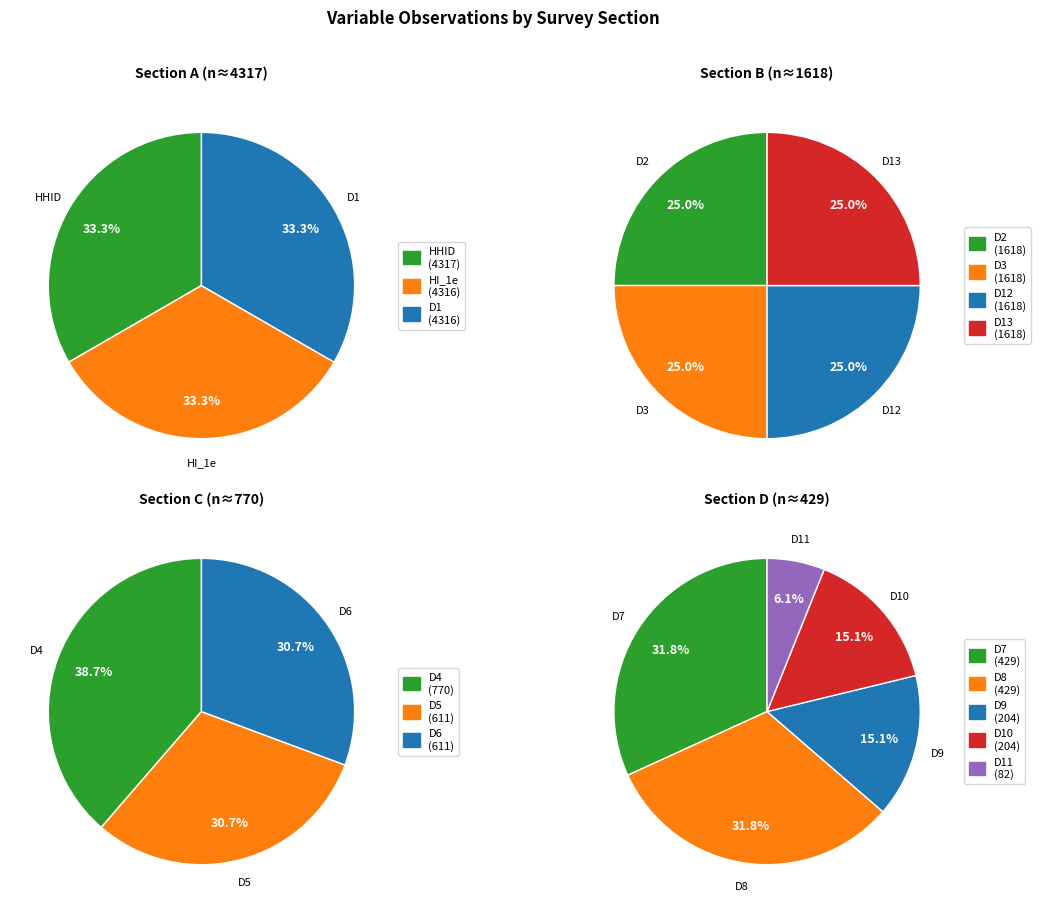

Count the number of slices in the pie.

15